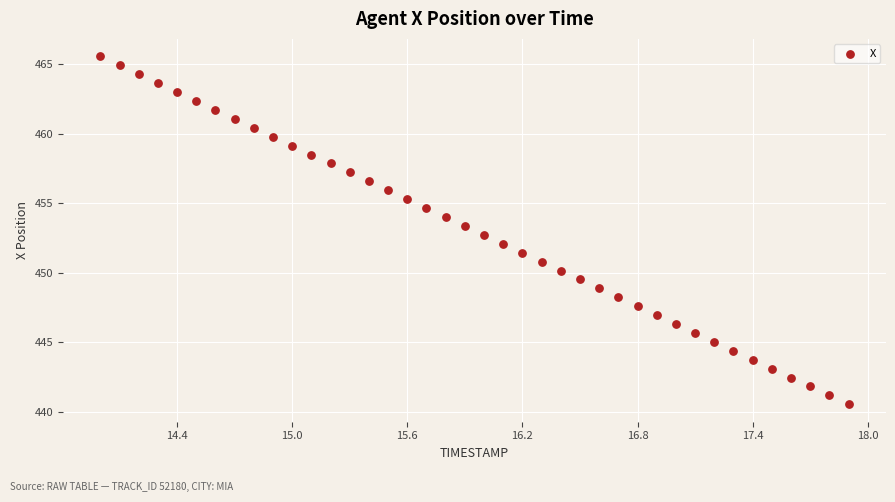

What is the range of X values (max minus min)?

3.9